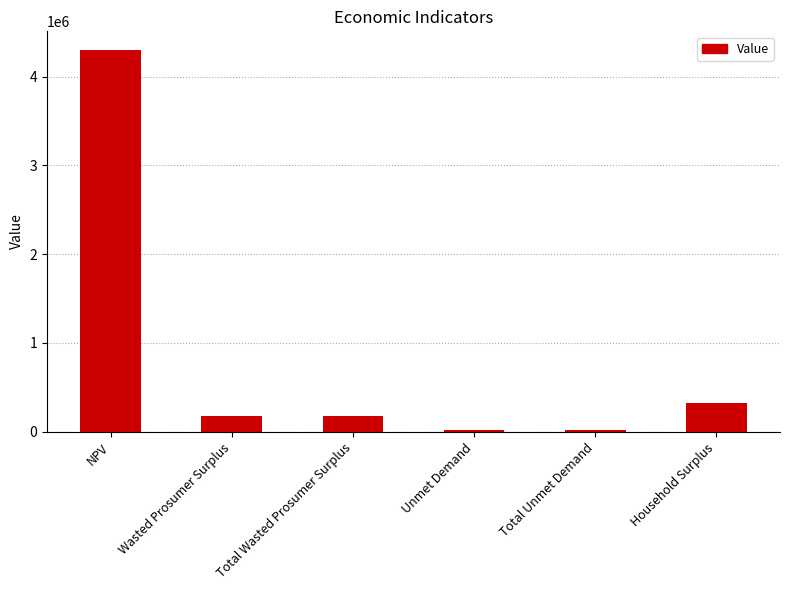

True or false: the data shows 317863.1 at Household Surplus.

True